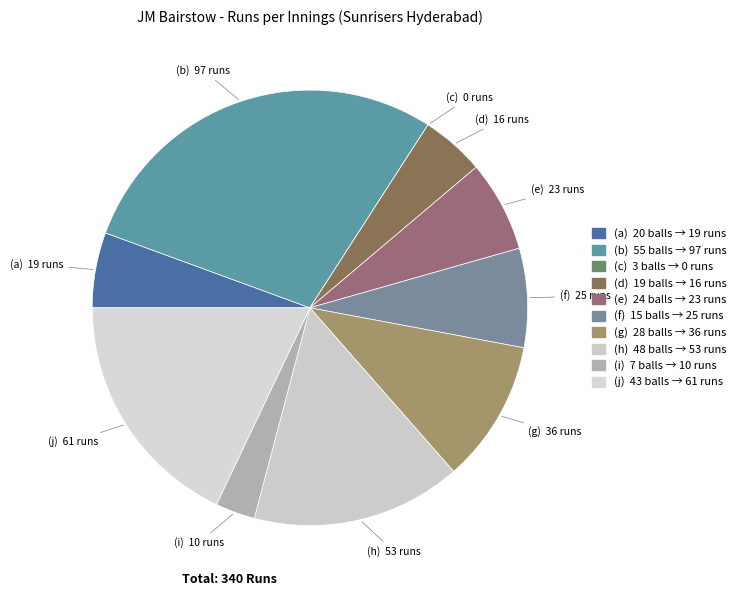

Which slice is the largest?

55 balls